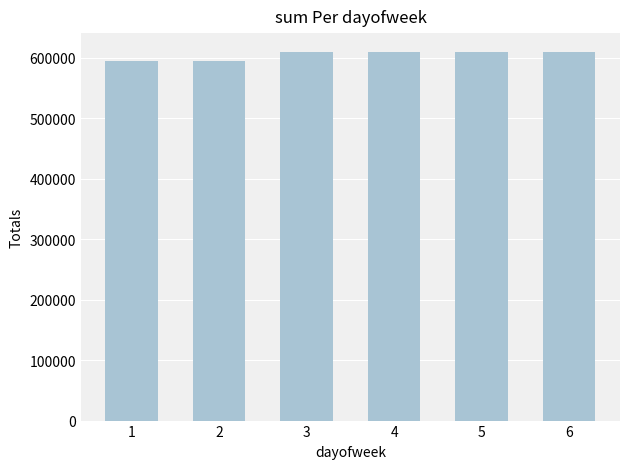

What is the sum of all values?

3632813.8